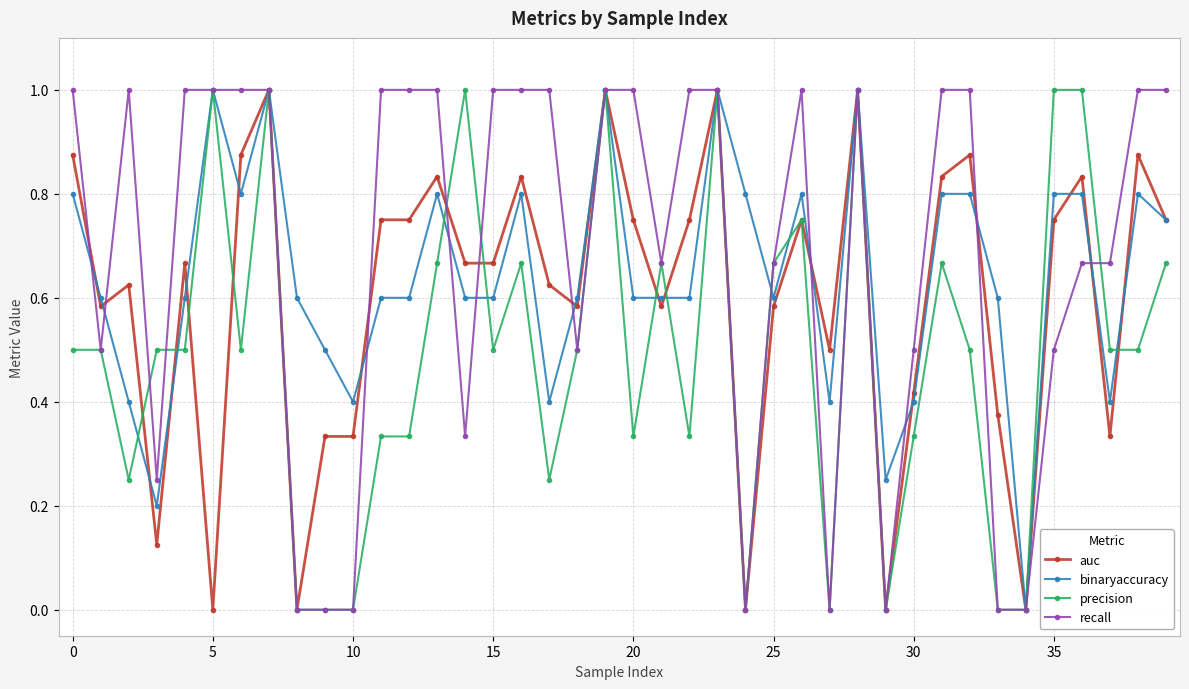

What are all the series names shown in the legend?

auc, binaryaccuracy, precision, recall